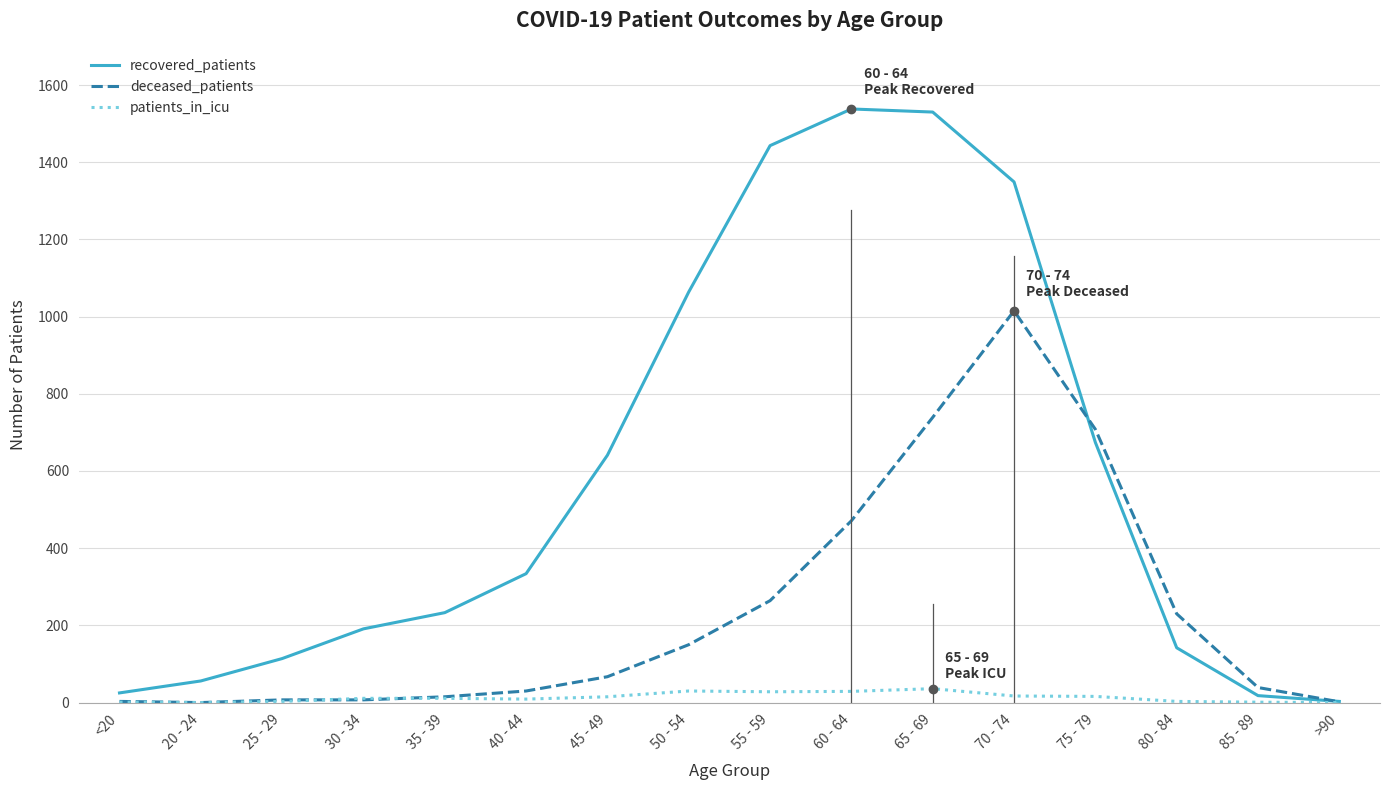

What is the sum of all patients_in_icu values?

210